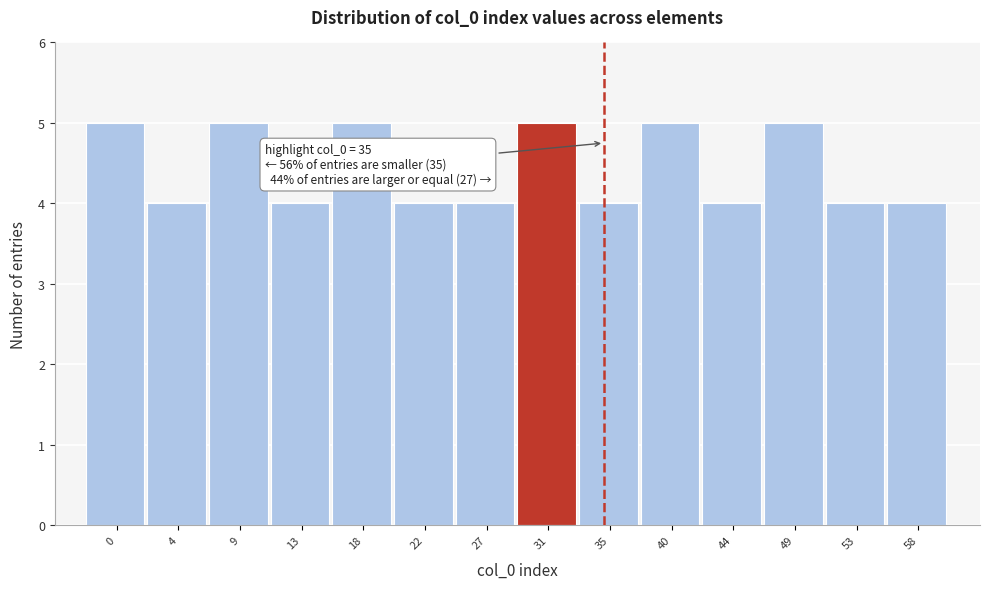

Reading left to right, list all the values displayed in this chart.

5	4	5	4	5	4	4	5	4	5	4	5	4	4